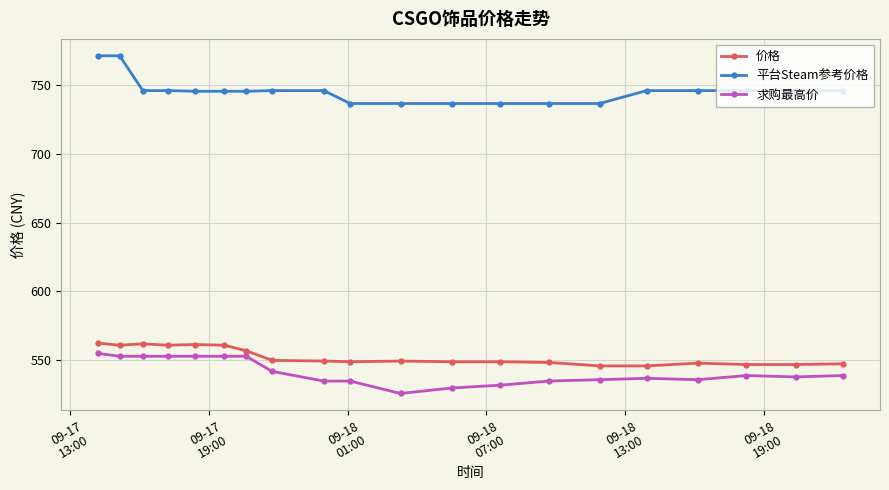

How many distinct data groups are displayed?

3